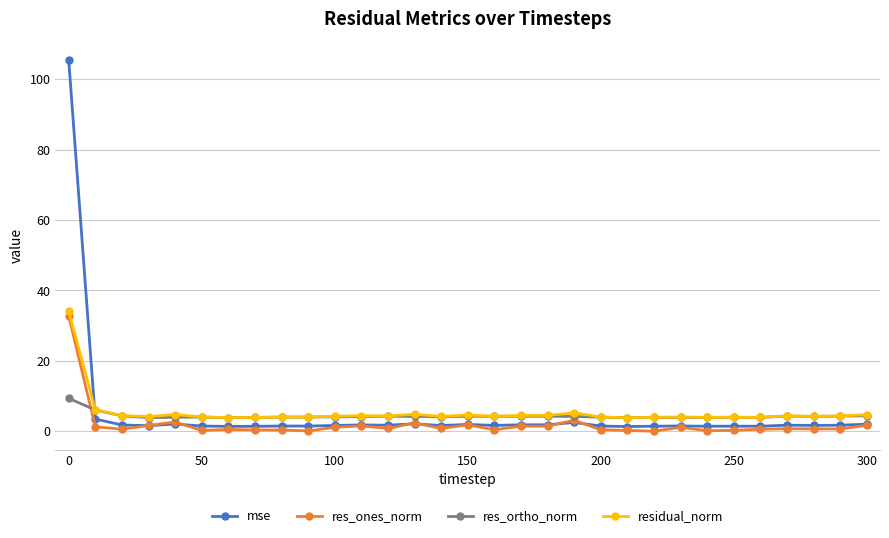

Which series ends up on top after the final intersection of mse and res_ortho_norm?

res_ortho_norm